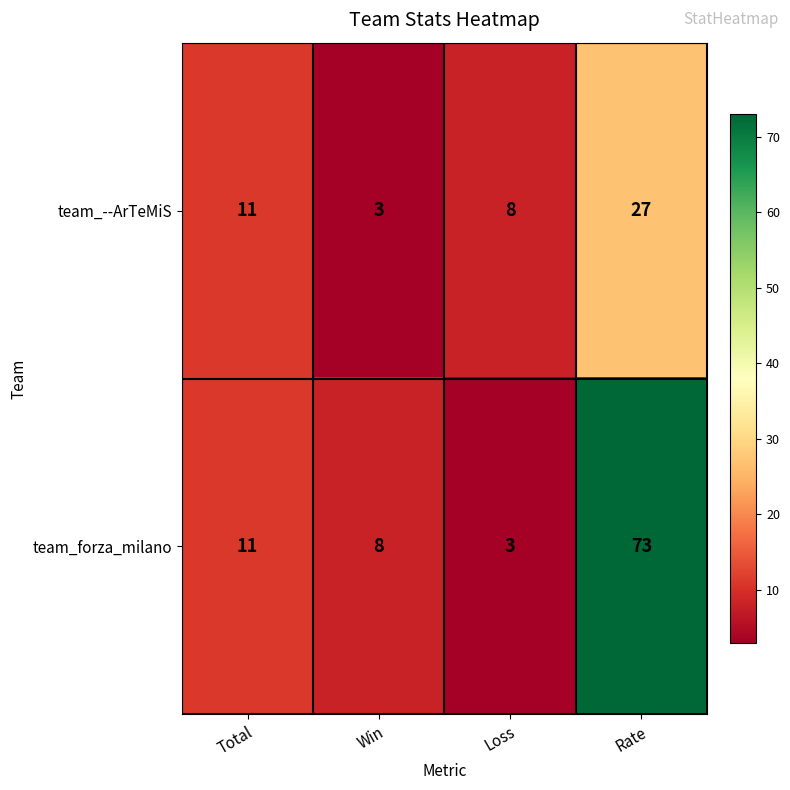

What is the greatest value displayed?

73